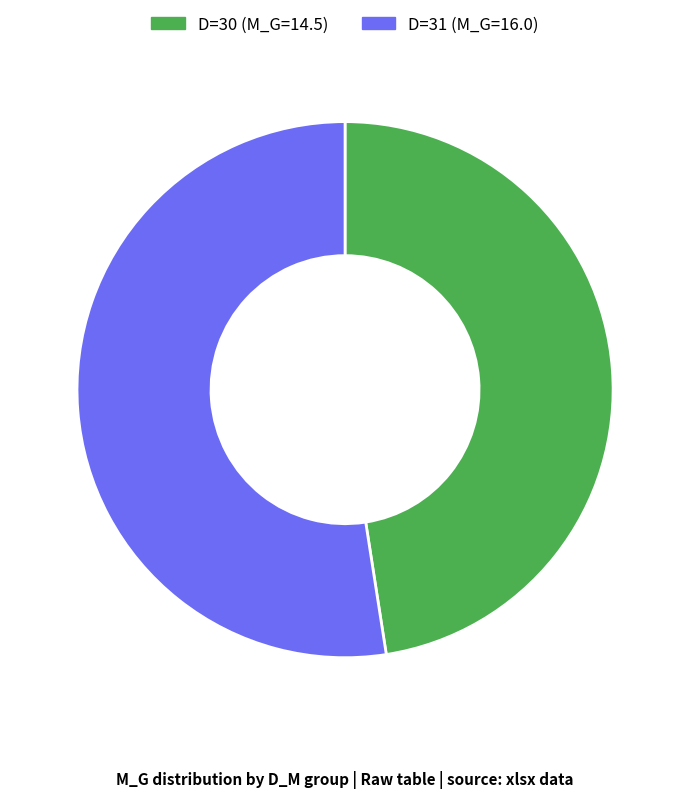

The D=30 slice represents 60% of the pie. True or false?

False